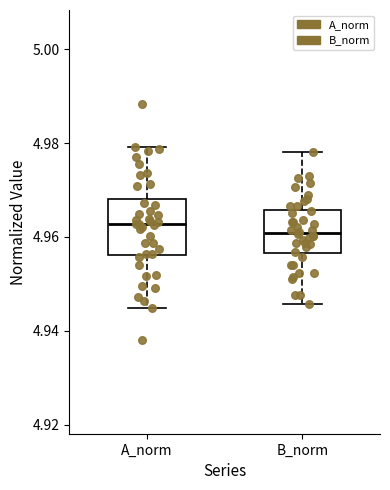

Which box is the tallest, from its lower edge to its upper edge?

A_norm